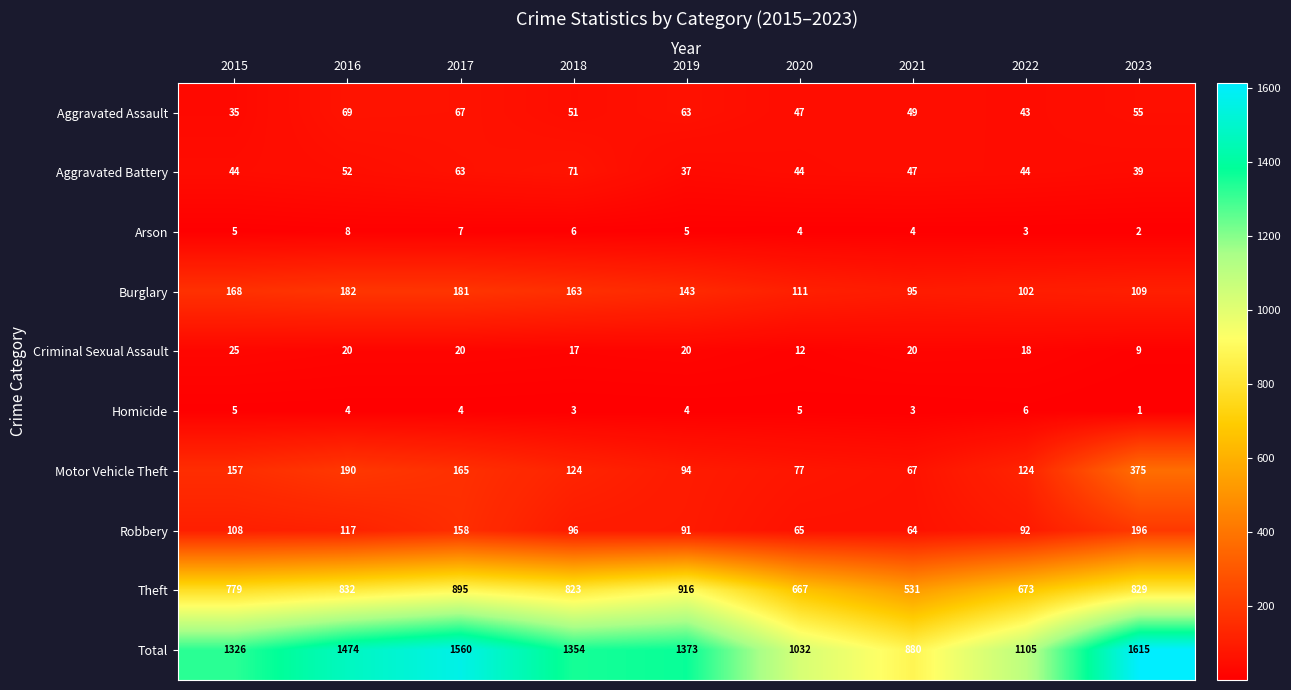

Rank the series by their maximum value, from lowest to highest.

Homicide, Arson, Criminal Sexual Assault, Aggravated Assault, Aggravated Battery, Burglary, Robbery, Motor Vehicle Theft, Theft, Total